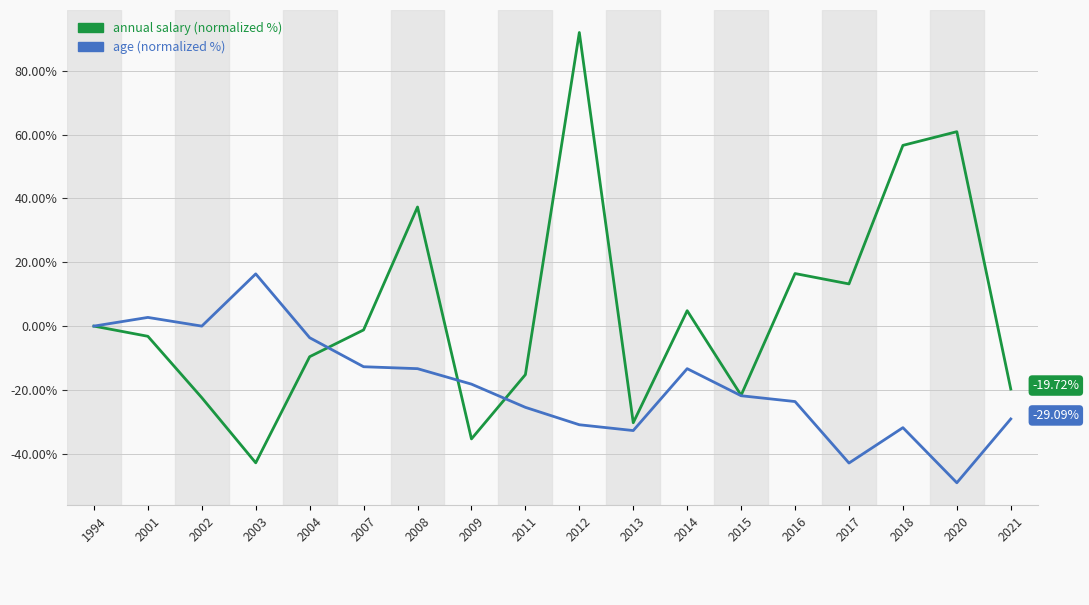

What is the total value across all series at 2002?

-22.4